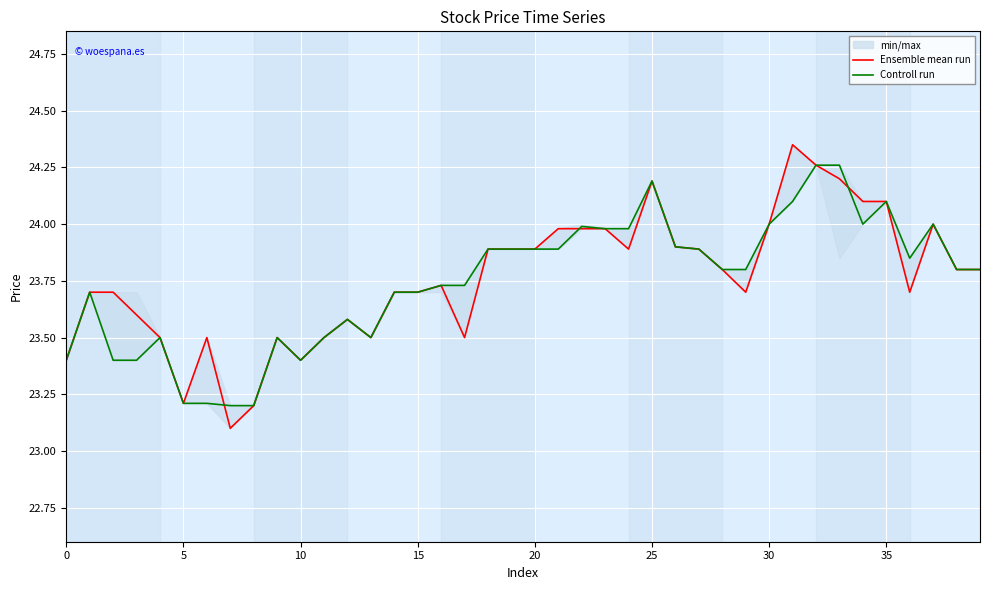

What is the lowest value of the Controll run series?

23.2